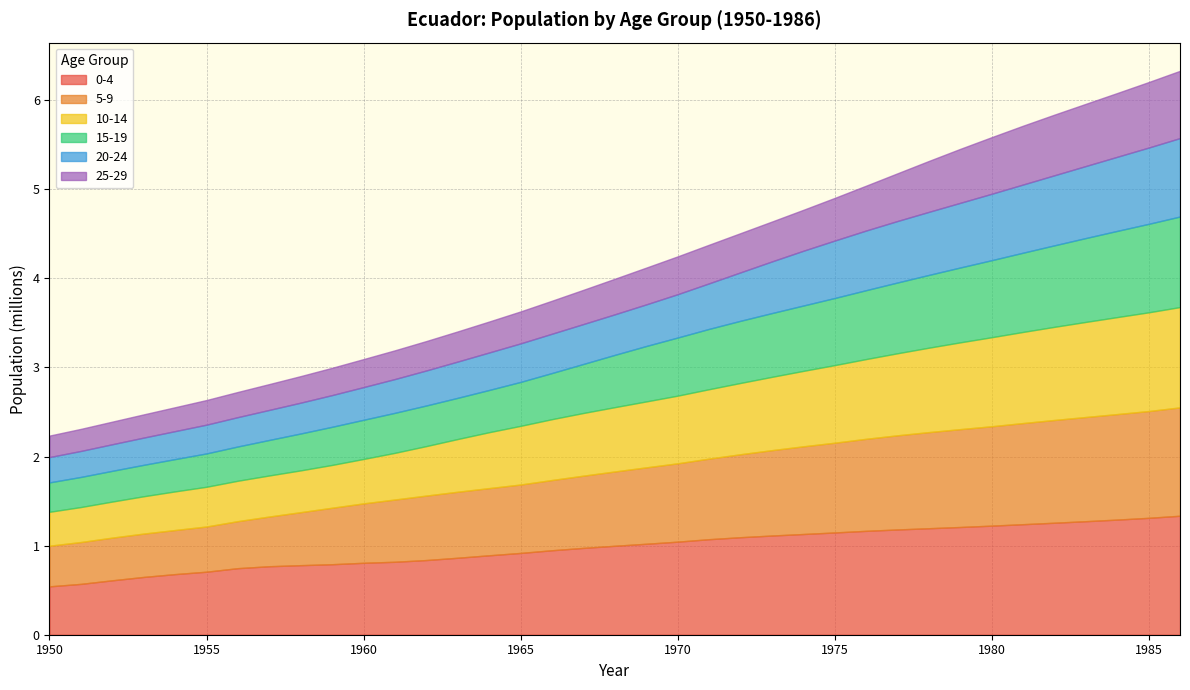

What is the value of the 15-19 point at the 7th from the left?

384689